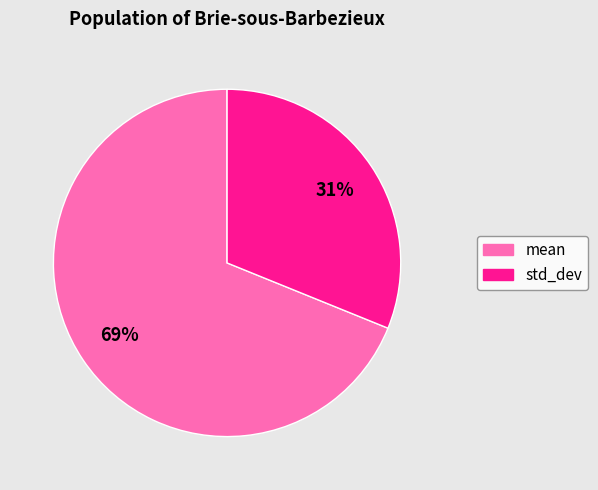

Combined, do std_dev and mean account for over 50%?

Yes